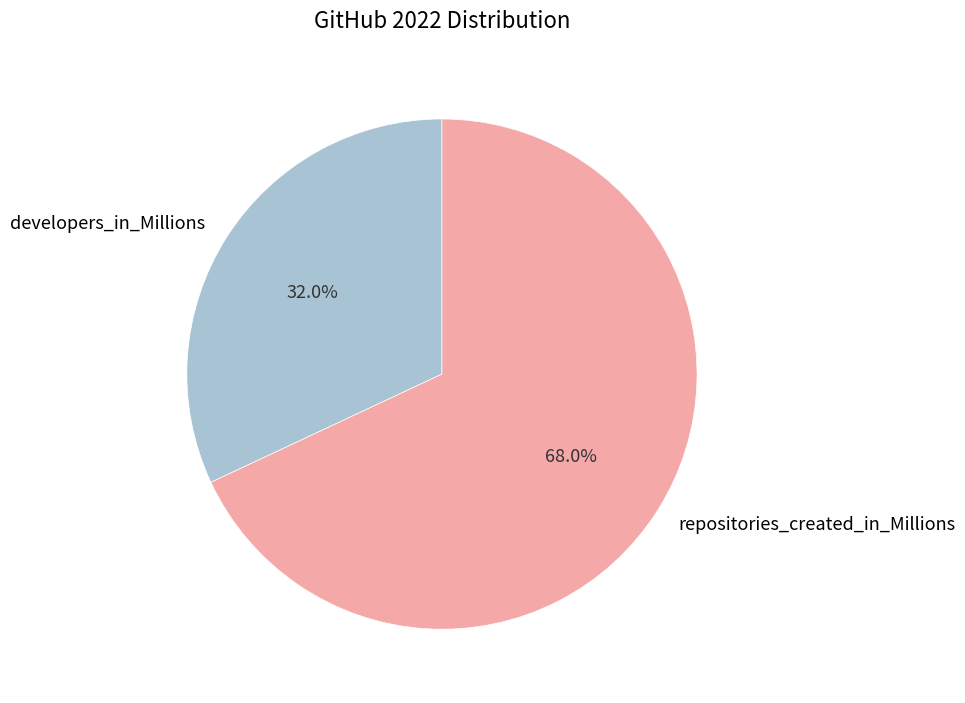

Rank the categories by value from highest to lowest.

repositories_created_in_Millions, developers_in_Millions